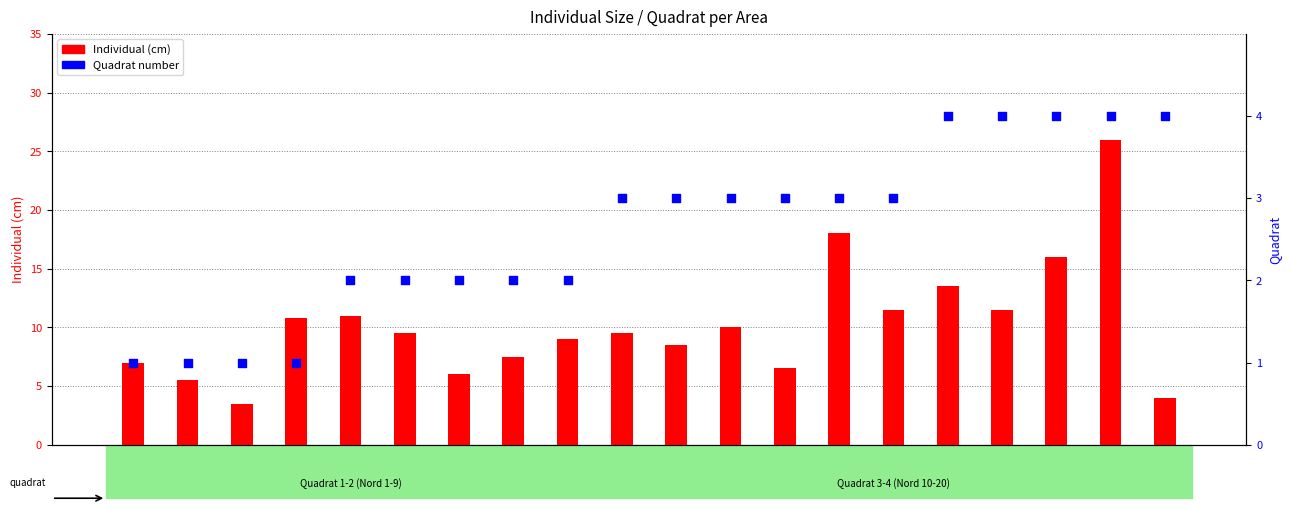

Is the value of Quadrat at Nord 19 greater than the value of Individual at Nord 4?

Yes